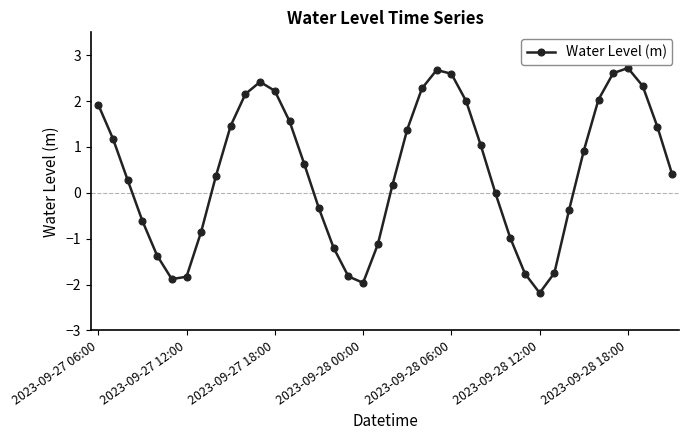

What is the value of the 9th point from the left?

0.4